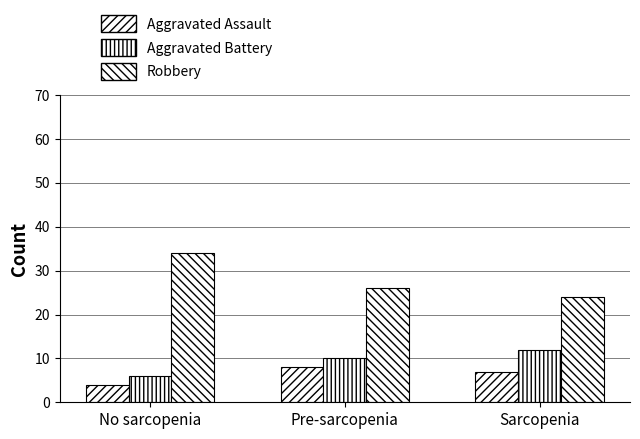

Are the bars horizontal?

No